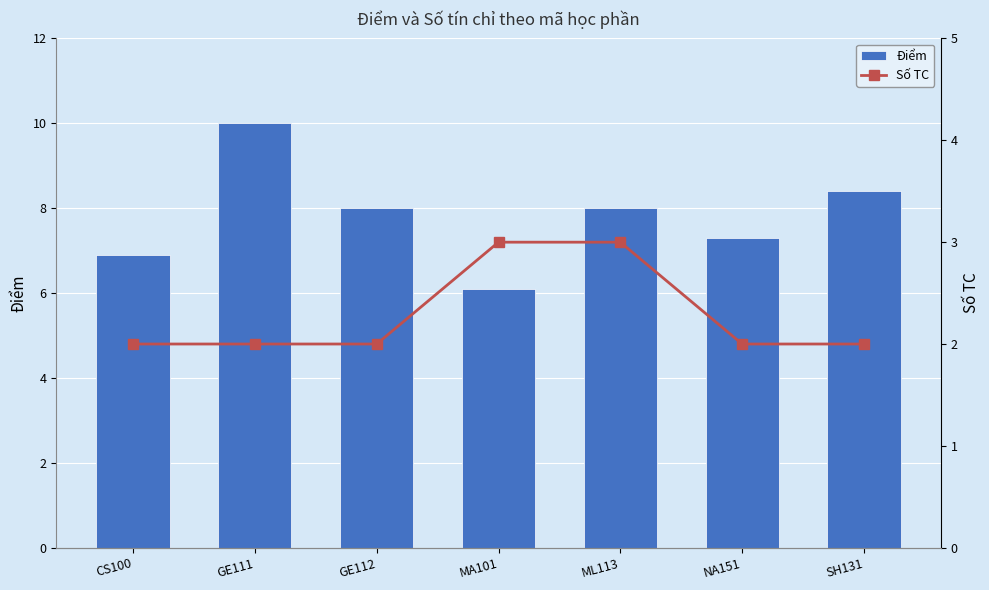

At which label does Điểm reach its peak?

GE111